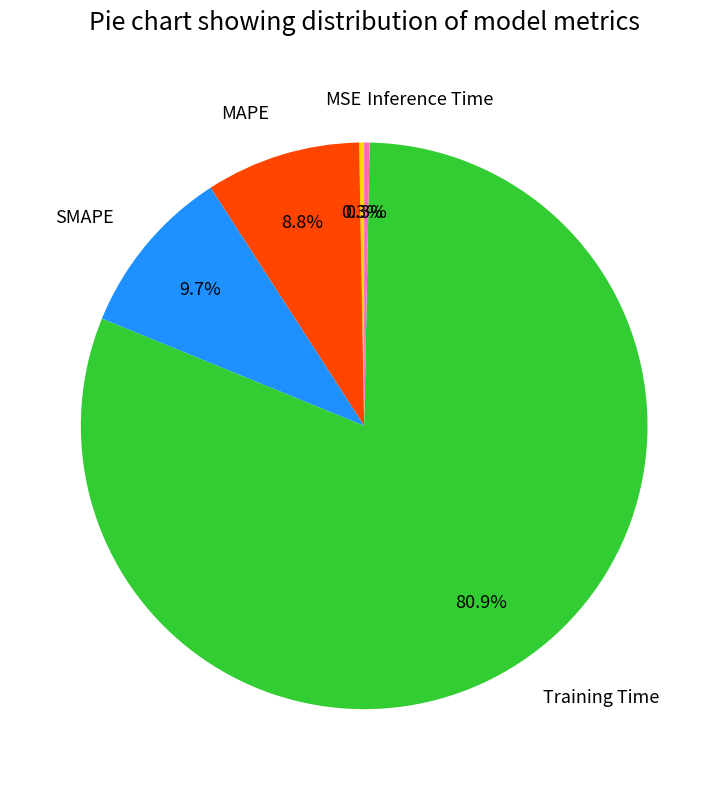

The MAPE slice represents 9% of the pie. True or false?

True